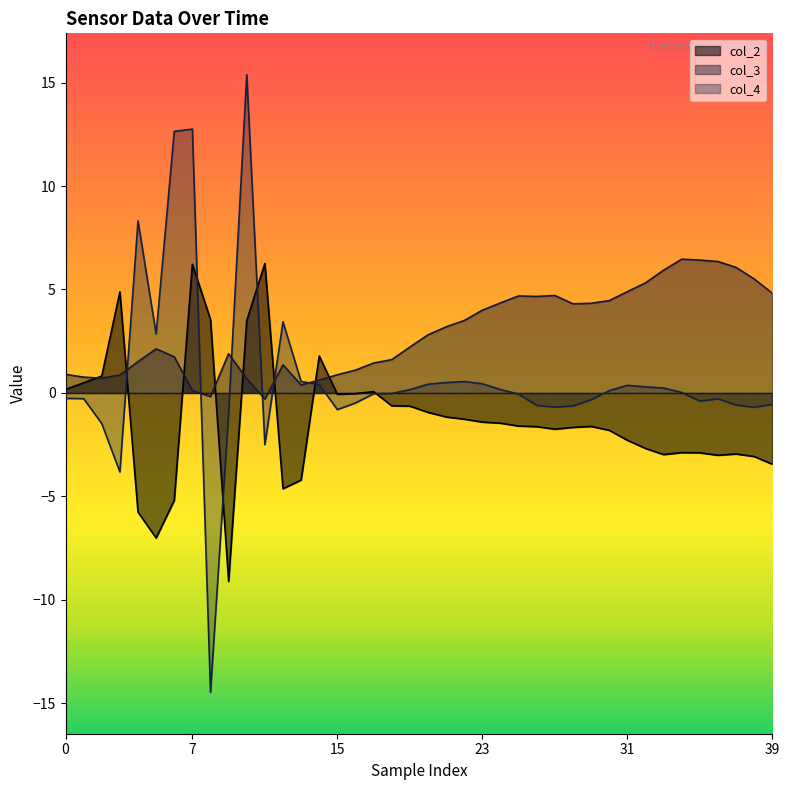

The col_4 series shows 8.8 at 6. True or false?

False